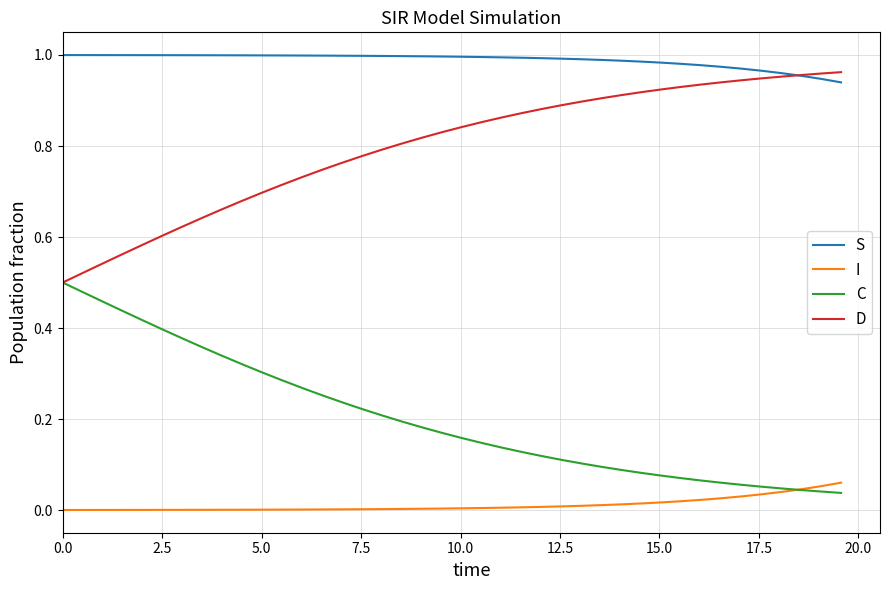

List the series in order of their overall mean, lowest first.

I, C, D, S